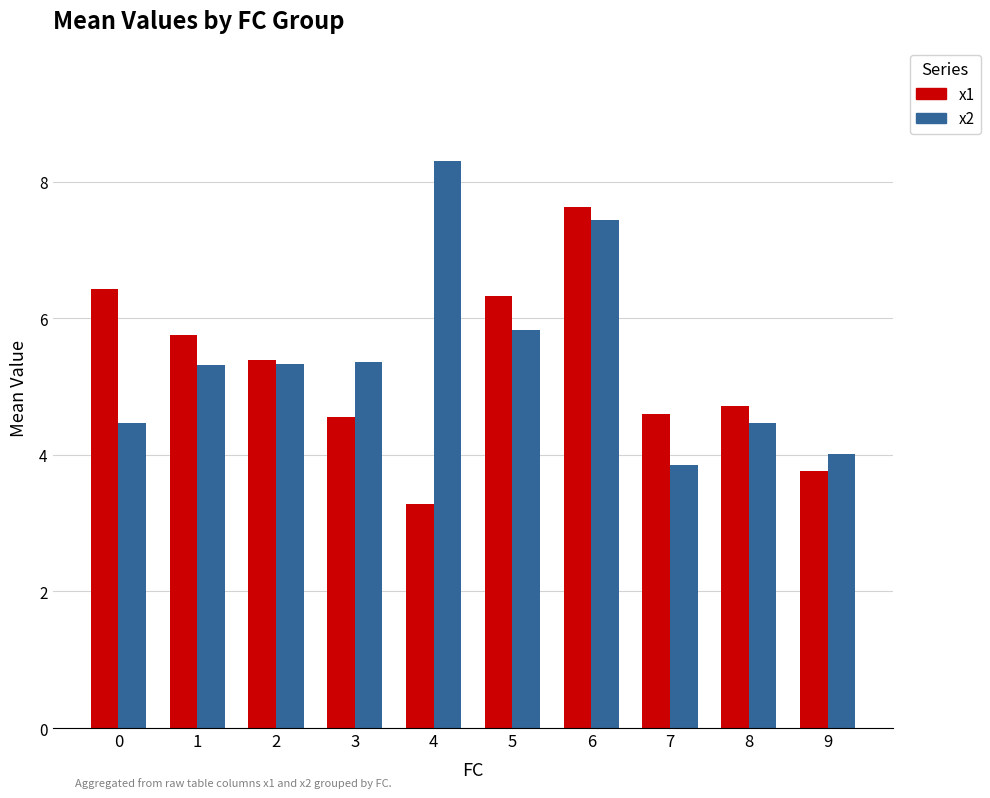

Rank the series by their average value, from lowest to highest.

x1, x2